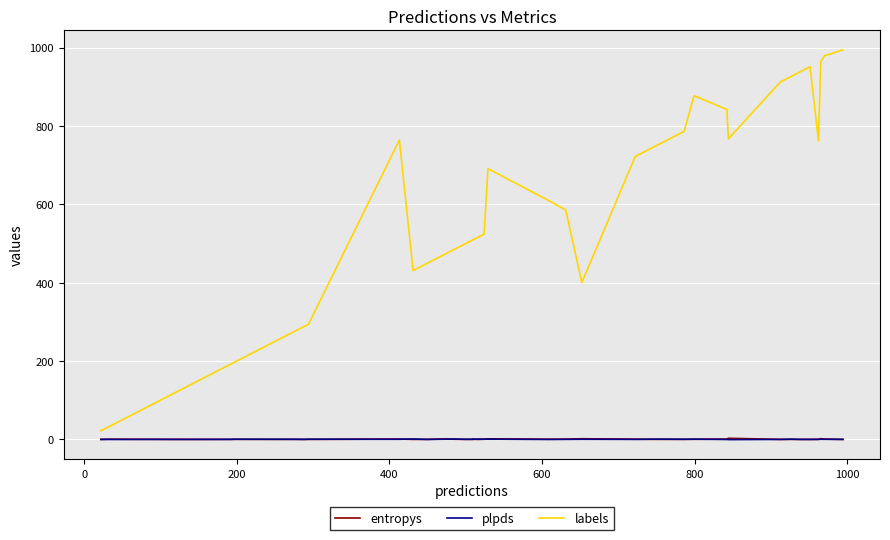

True or false: labels has more than 1 points higher than both neighbors.

True